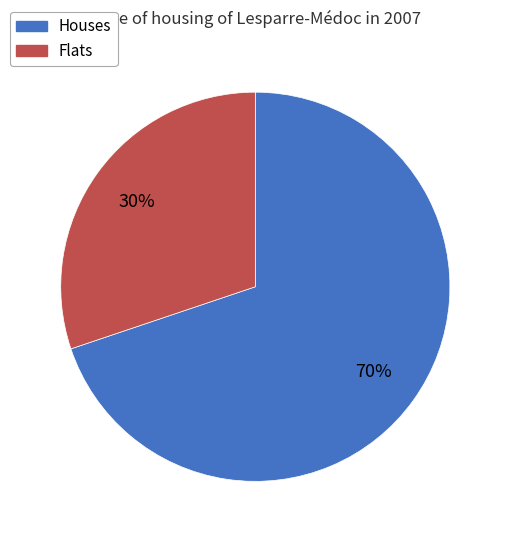

Combined, do Houses and Flats account for over 50%?

Yes